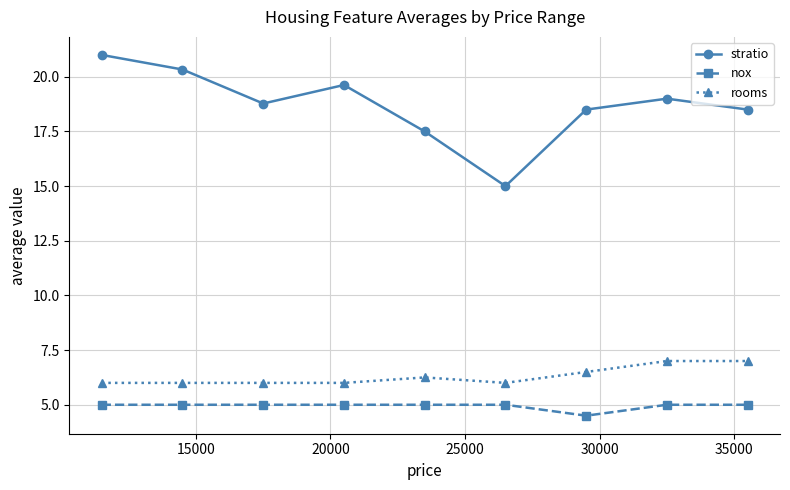

Rank the series by their maximum value, from highest to lowest.

stratio, rooms, nox